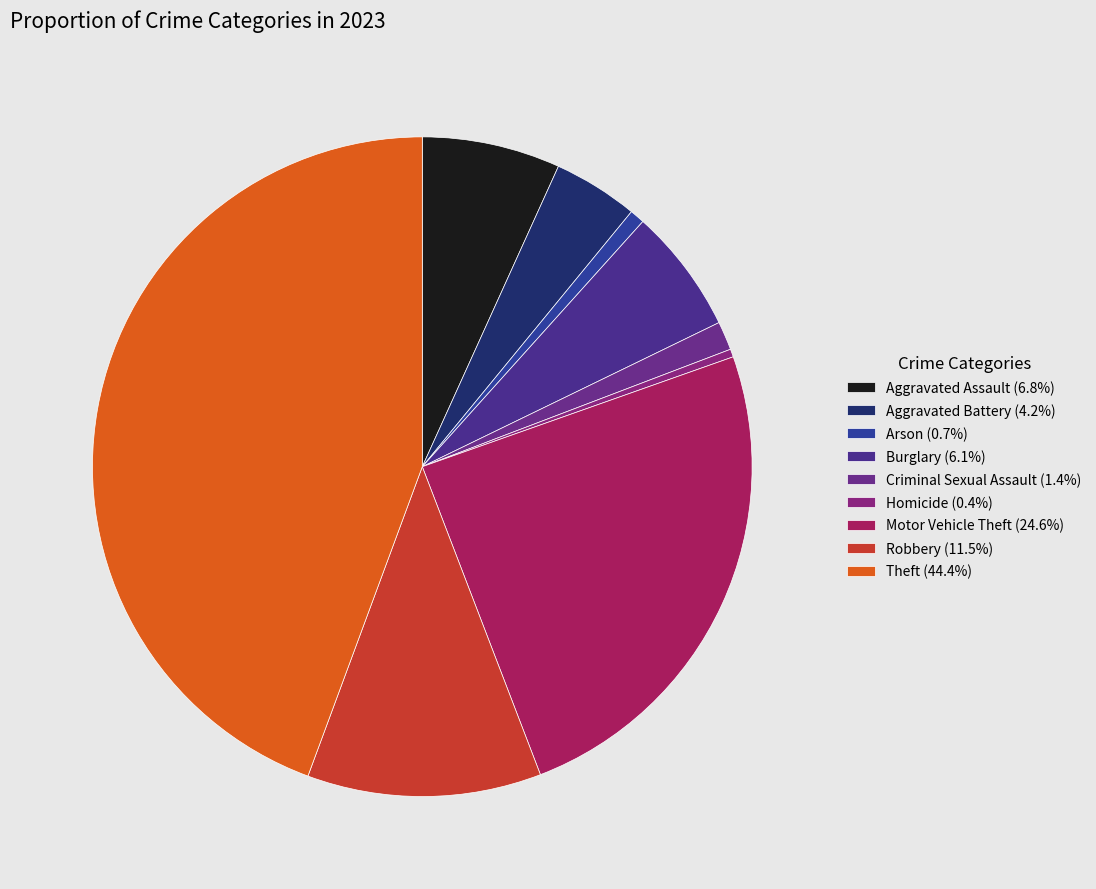

The Motor Vehicle Theft slice represents 37% of the pie. True or false?

False